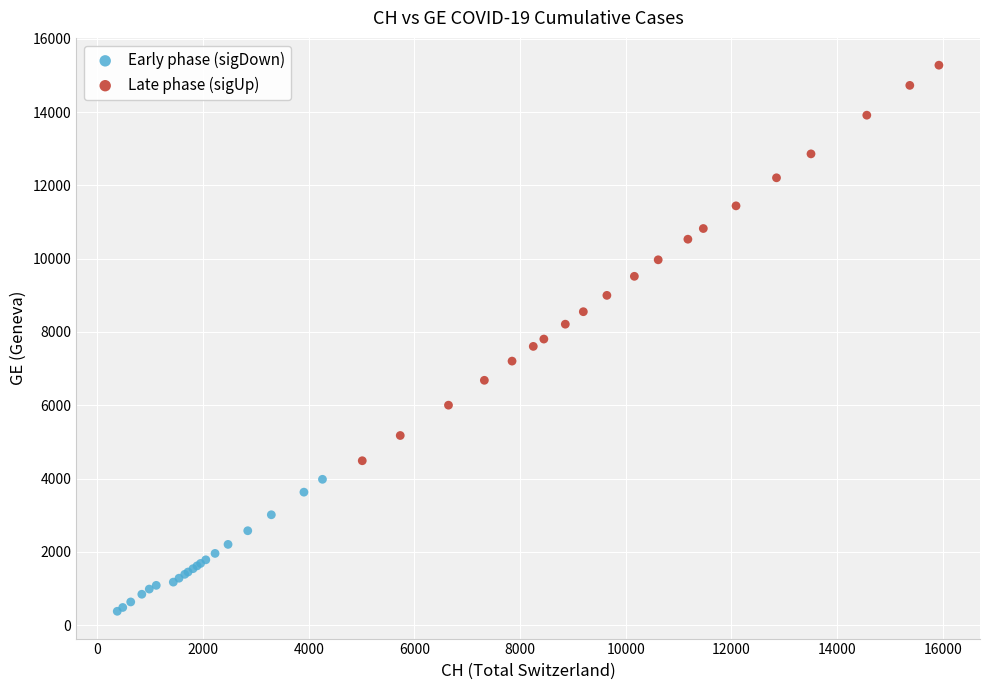

Which series contains the highest Y value?

Late phase (sigUp)